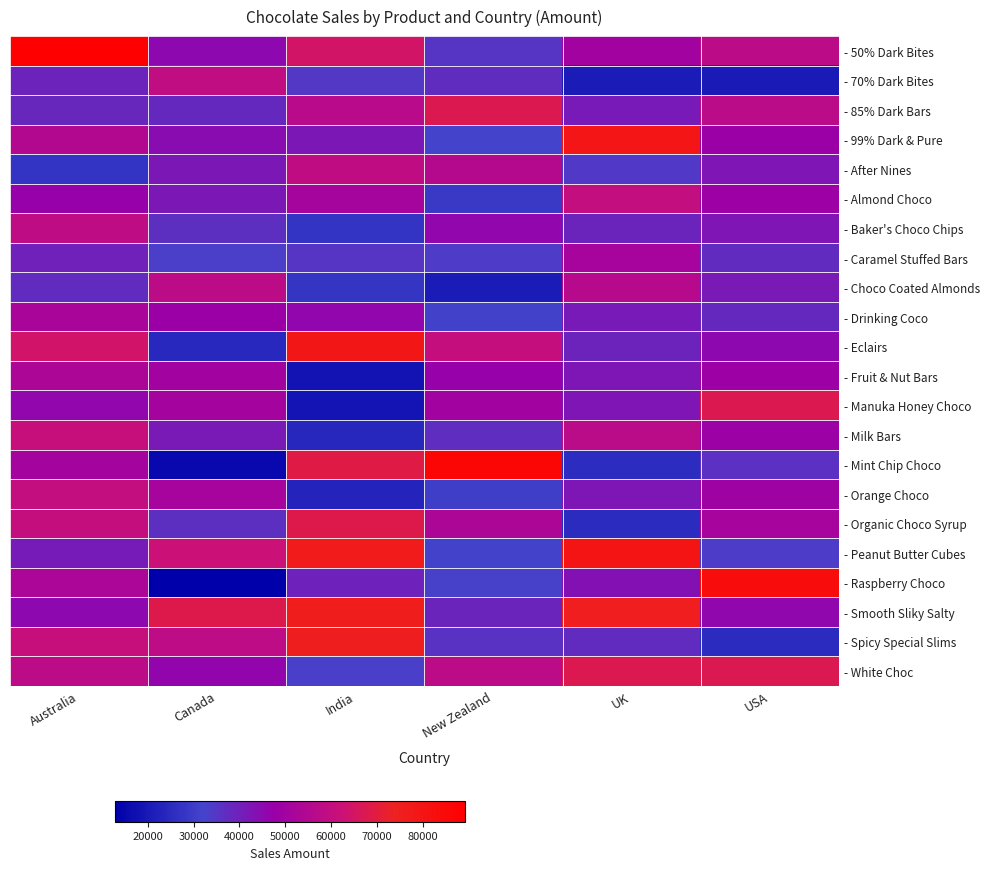

Reading left to right, transcribe all the data shown in this chart.

- 50% Dark Bites: Australia=89222	Canada=45115	India=64547	New Zealand=35294	UK=50092	USA=57442
- 70% Dark Bites: Australia=39354	Canada=59024	India=34713	New Zealand=37226	UK=20713	USA=20580
- 85% Dark Bars: Australia=38479	Canada=37926	India=56630	New Zealand=67550	UK=41447	USA=57197
- 99% Dark & Pure: Australia=54908	Canada=44198	India=41923	New Zealand=31773	UK=79100	USA=47894
- After Nines: Australia=27769	Canada=41993	India=58758	New Zealand=55699	UK=34524	USA=42588
- Almond Choco: Australia=46879	Canada=42028	India=50820	New Zealand=29211	UK=59948	USA=48650
- Baker's Choco Chips: Australia=58303	Canada=36456	India=27510	New Zealand=45906	UK=39018	USA=42420
- Caramel Stuffed Bars: Australia=39949	Canada=33376	India=35427	New Zealand=34013	UK=51233	USA=37590
- Choco Coated Almonds: Australia=37345	Canada=57463	India=27958	New Zealand=20888	UK=56091	USA=41741
- Drinking Coco: Australia=52199	Canada=47964	India=45892	New Zealand=31157	UK=41384	USA=38059
- Eclairs: Australia=64323	Canada=24325	India=79009	New Zealand=60319	UK=39277	USA=45192
- Fruit & Nut Bars: Australia=53088	Canada=49924	India=18368	New Zealand=47124	UK=42266	USA=48377
- Manuka Honey Choco: Australia=45969	Canada=50589	India=18760	New Zealand=49889	UK=42602	USA=67732
- Milk Bars: Australia=61173	Canada=41727	India=24206	New Zealand=36855	UK=57036	USA=48251
- Mint Chip Choco: Australia=50701	Canada=15547	India=69153	New Zealand=86709	UK=25536	USA=36323
- Orange Choco: Australia=59717	Canada=51156	India=23219	New Zealand=30758	UK=42252	USA=49042
- Organic Choco Syrup: Australia=60445	Canada=36631	India=68075	New Zealand=53074	UK=25284	USA=51191
- Peanut Butter Cubes: Australia=41055	Canada=62181	India=76910	New Zealand=31374	UK=79695	USA=33628
- Raspberry Choco: Australia=52829	Canada=12873	India=39501	New Zealand=32592	UK=43421	USA=83524
- Smooth Sliky Salty: Australia=45269	Canada=68257	India=76041	New Zealand=39004	UK=75628	USA=45493
- Spicy Special Slims: Australia=61005	Canada=58051	India=75495	New Zealand=36127	UK=37562	USA=25214
- White Choc: Australia=57386	Canada=46095	India=32886	New Zealand=57876	UK=67683	USA=67221